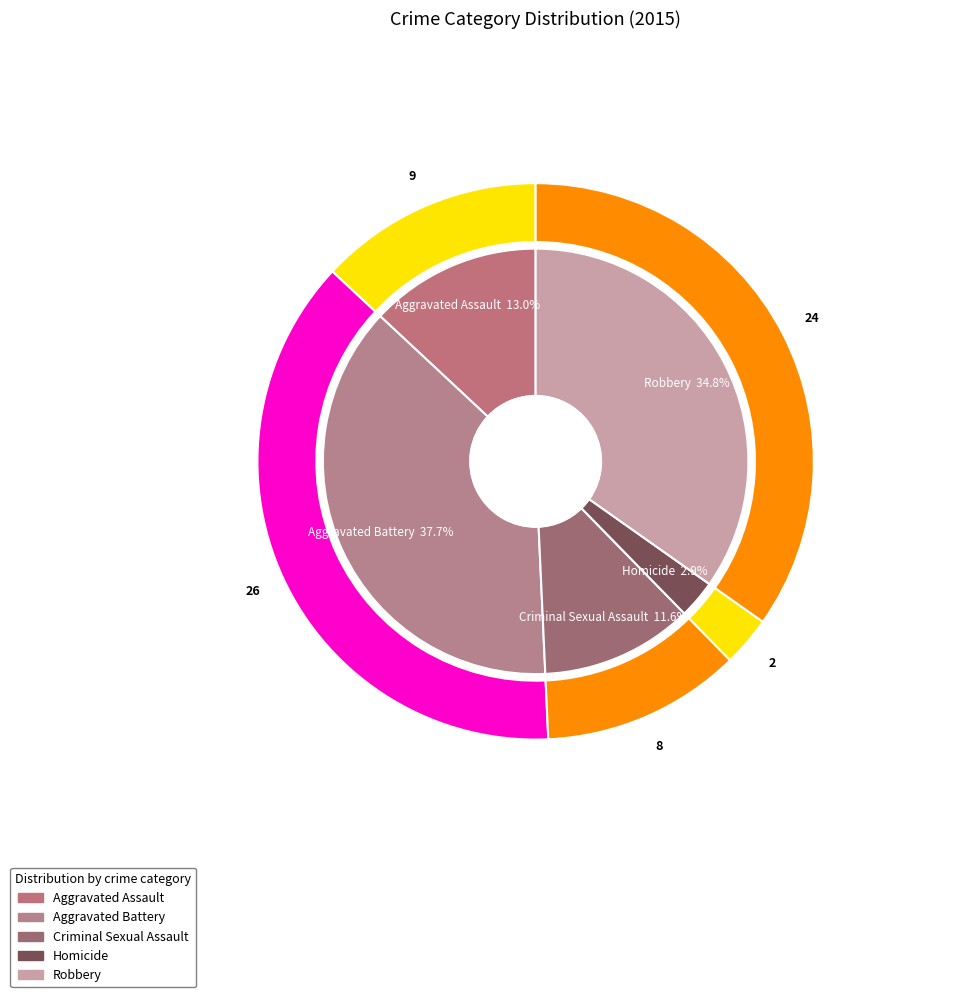

What is the change in value from Aggravated Assault to Aggravated Battery?

+17